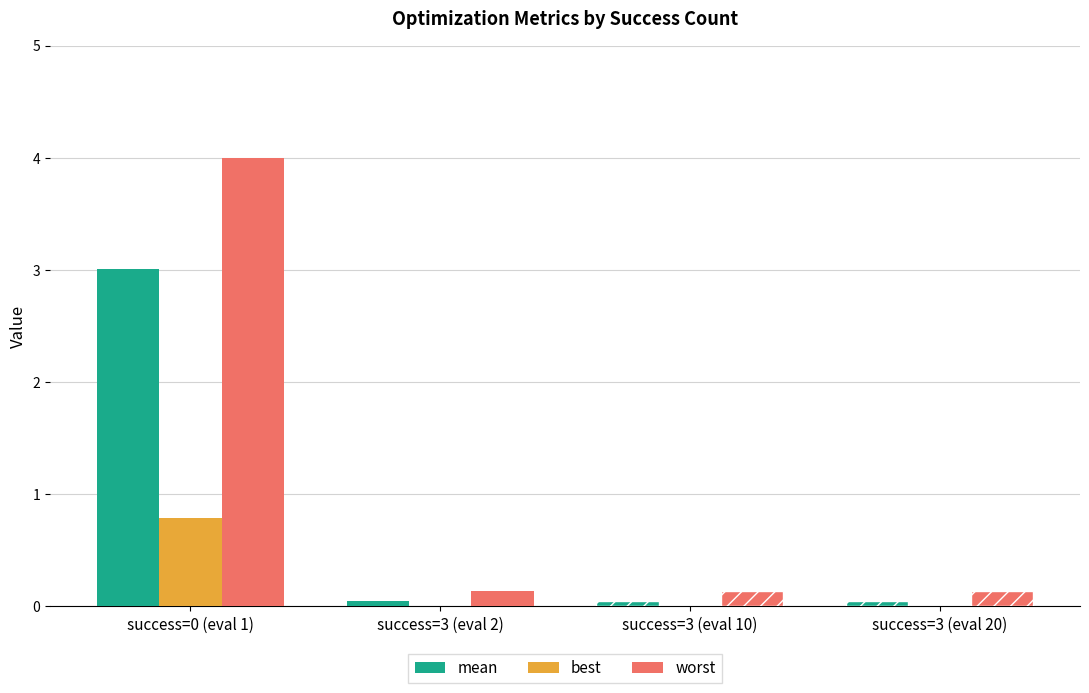

What are all the series names shown in the legend?

mean, best, worst